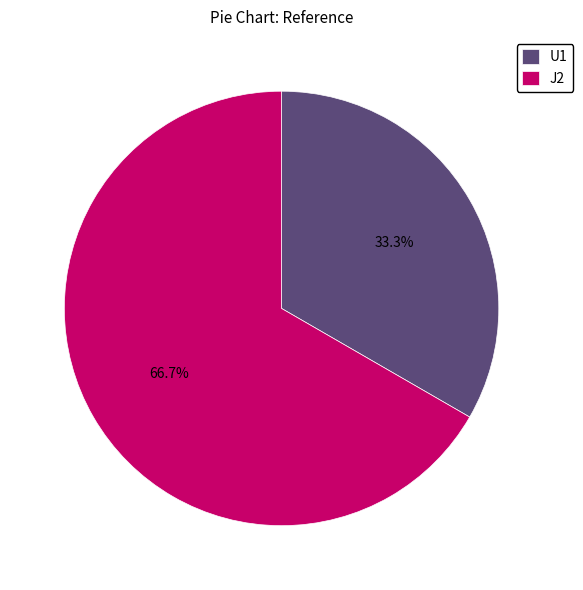

To the nearest percent, what percentage of the pie is J2?

67%